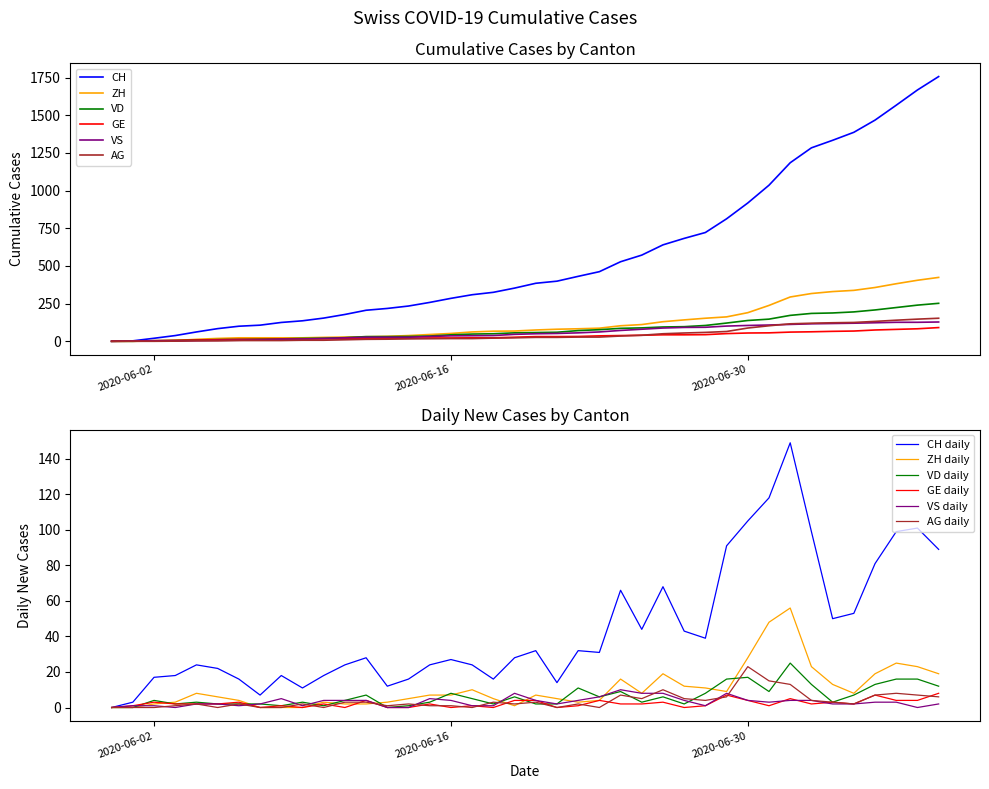

True or false: ZH daily has a value of 28 at 2020-06-30.

True